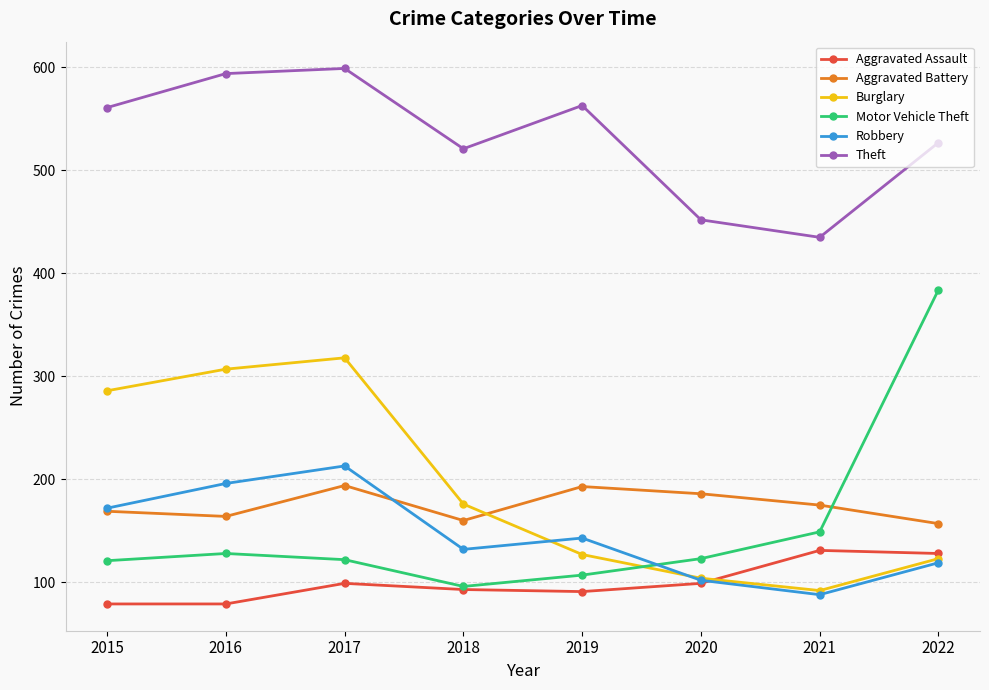

The value of Aggravated Battery at 2019 is 294. True or false?

False